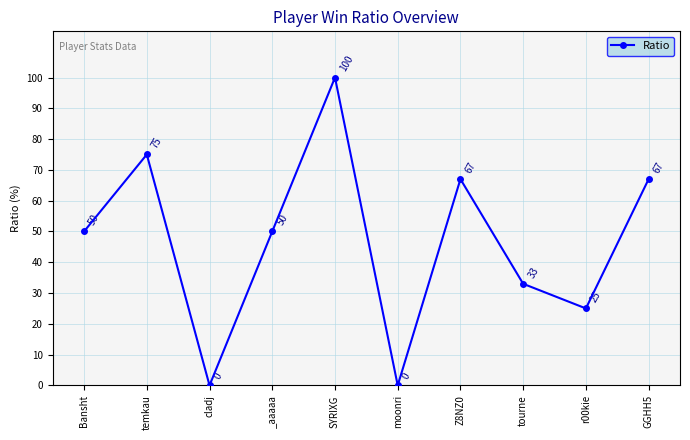

What is the change in value from Z8NZ0 to tourne?

-34